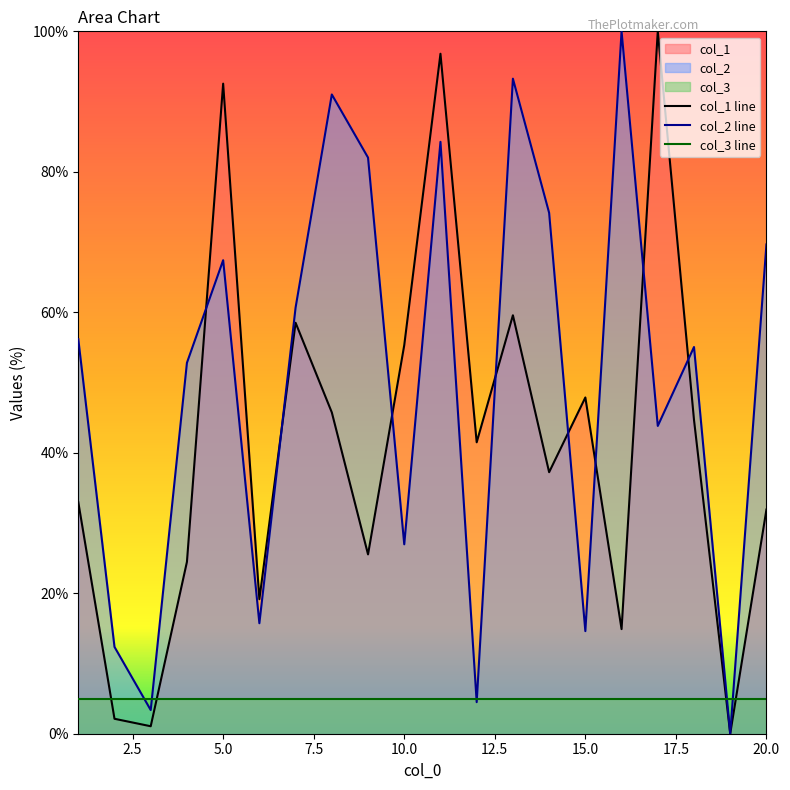

What is the average value of the col_2 line series?

50.4